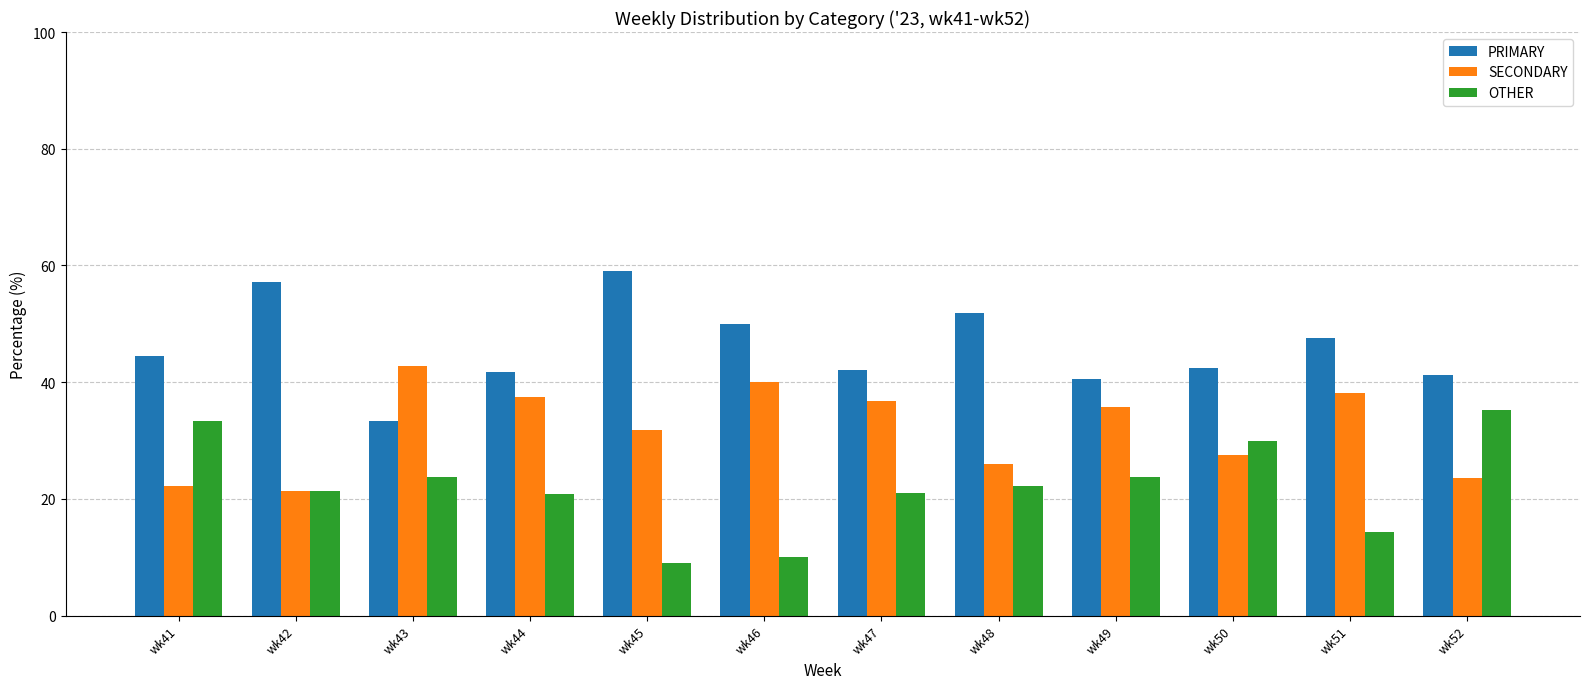

What is the spread (max minus min) of values at wk41?

22.2